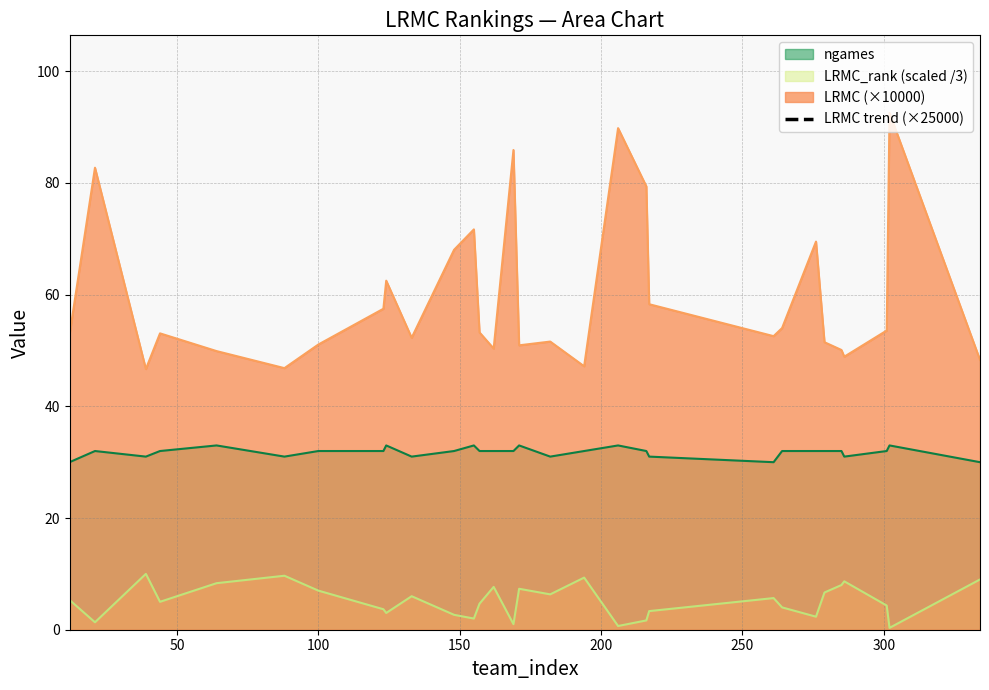

Reading right to left, transcribe all the data shown in this chart.

120.8	231.4	133.9	122.2	125.2	128.7	173.8	135.0	131.4	145.7	198.5	224.6	117.9	129.0	127.3	214.8	125.9	133.1	179.2	170.1	130.7	156.3	143.7	127.7	117.1	124.7	132.7	116.7	206.8	132.1